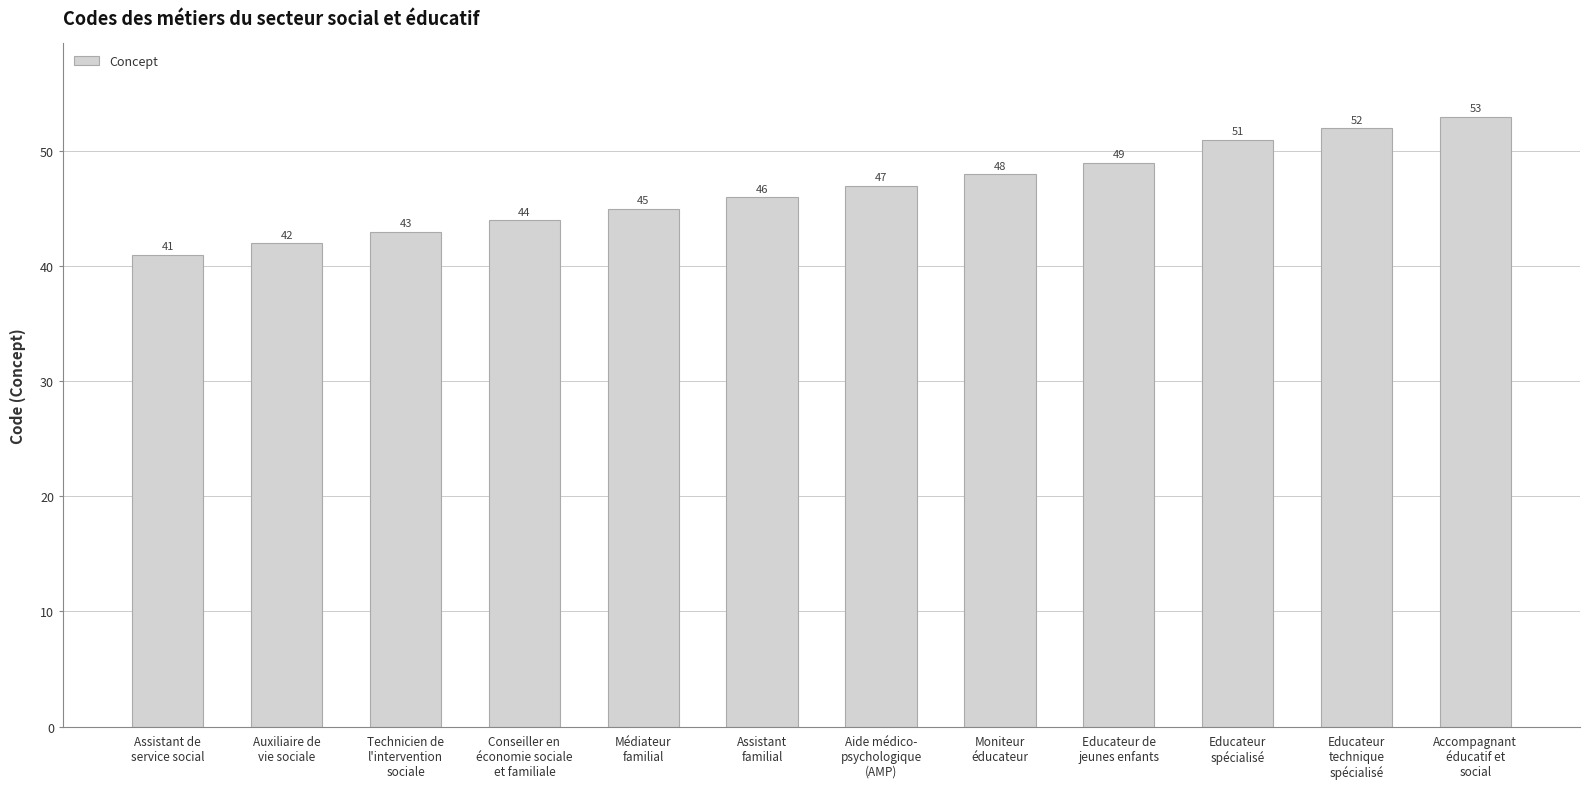

The chart shows a value of 25 at Accompagnant
éducatif et
social. True or false?

False